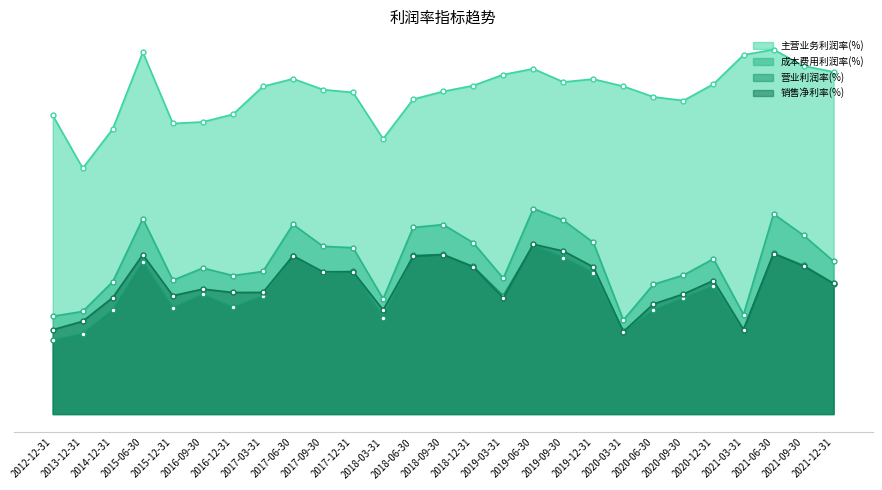

How many categories are shown in the chart?

27